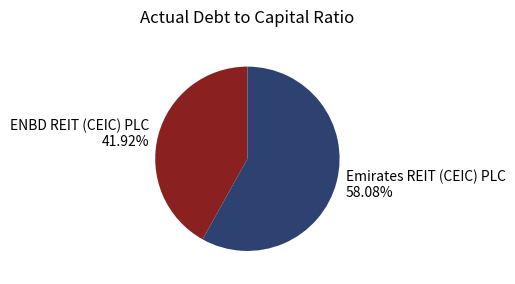

Count the number of slices in the pie.

2